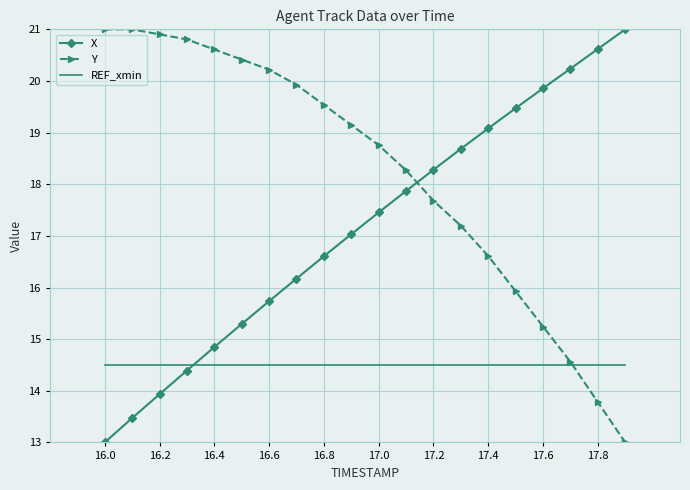

How many intersections are there between X and Y?

1